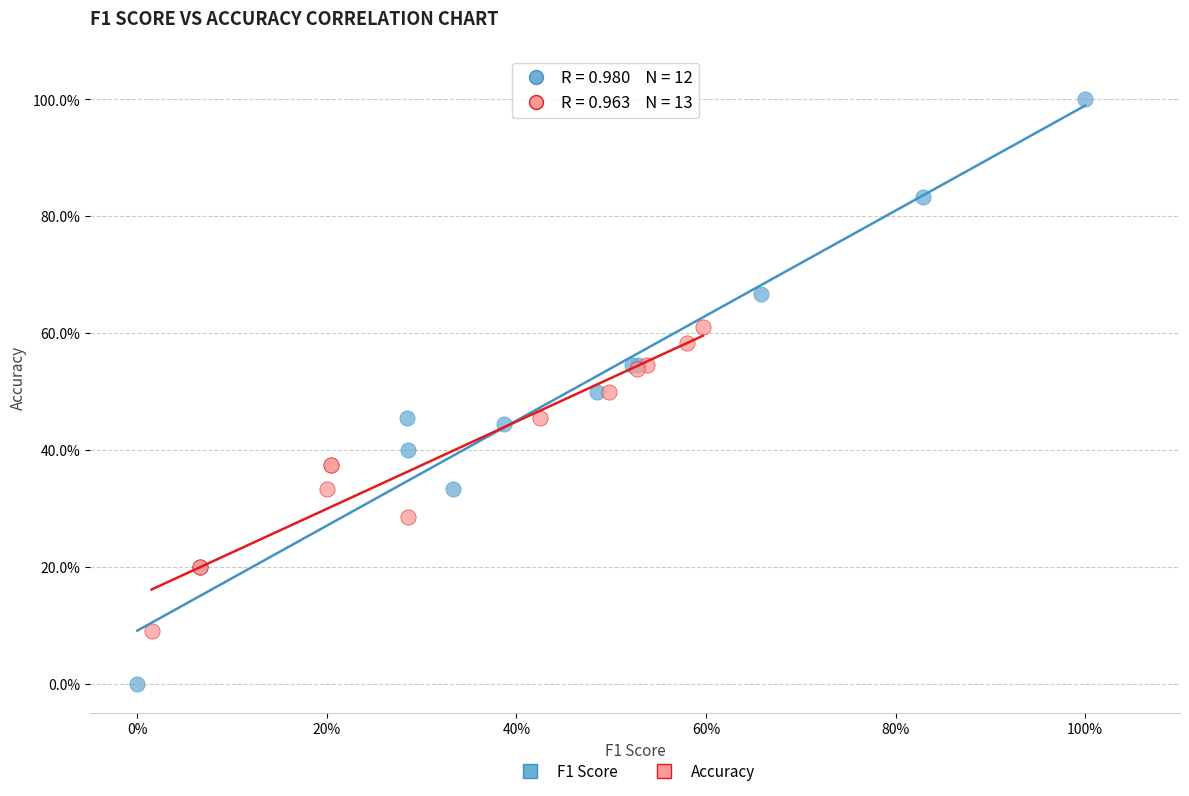

What are all the series names shown in the legend?

F1 Score, Accuracy